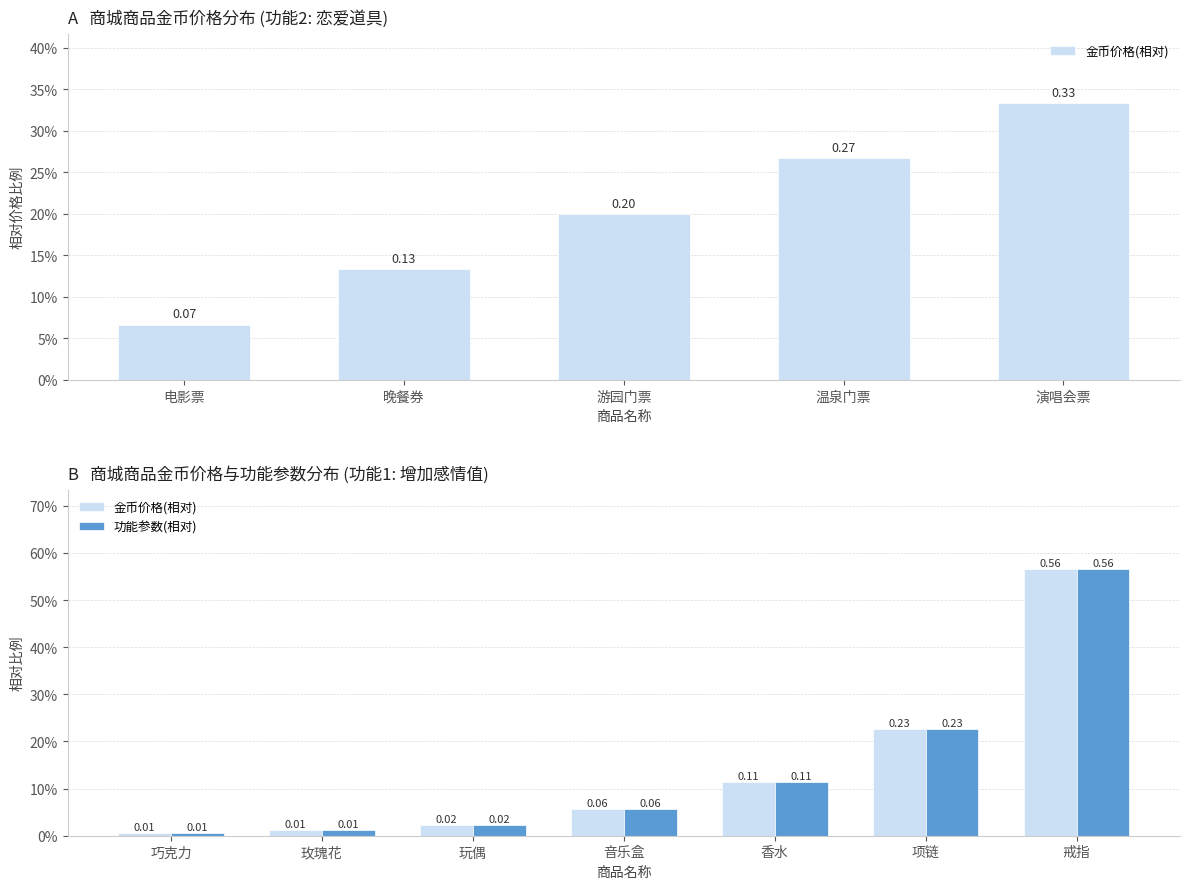

Does the chart contain any negative values?

No